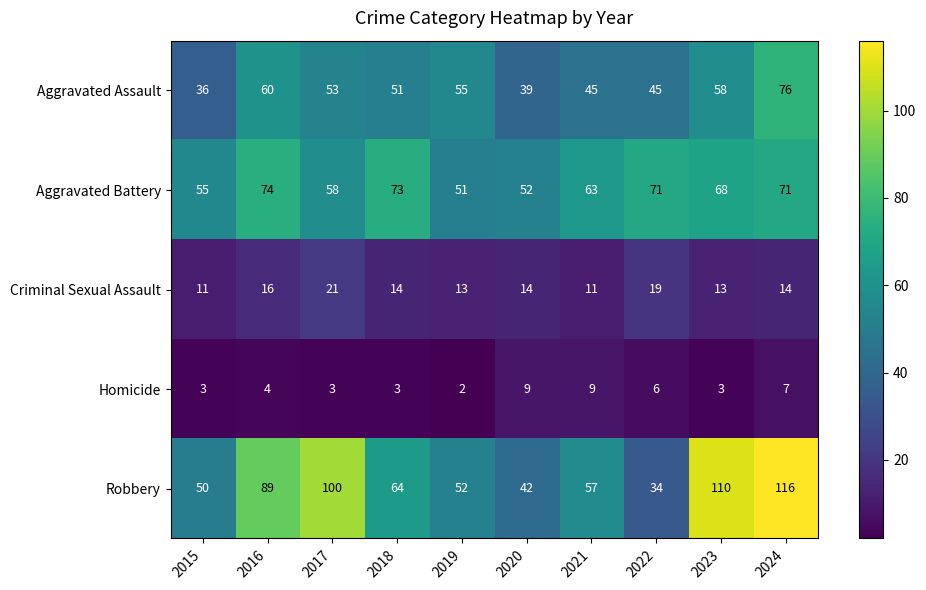

Rank the series by their maximum value, from highest to lowest.

Robbery, Aggravated Assault, Aggravated Battery, Criminal Sexual Assault, Homicide